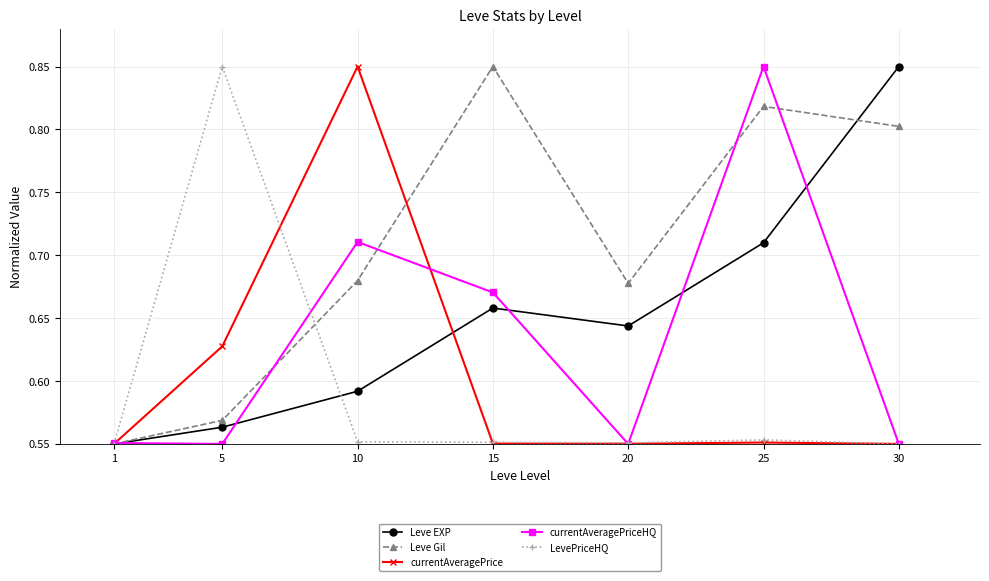

Which series changed the most between 10 and 30?

currentAveragePrice